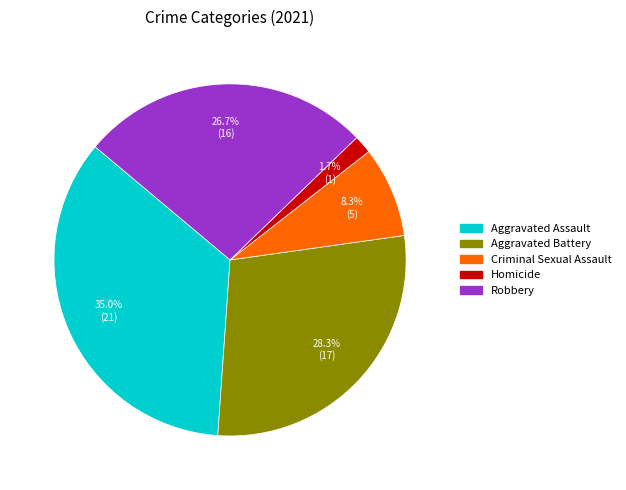

Rank the categories by value from lowest to highest.

Homicide, Criminal Sexual Assault, Robbery, Aggravated Battery, Aggravated Assault